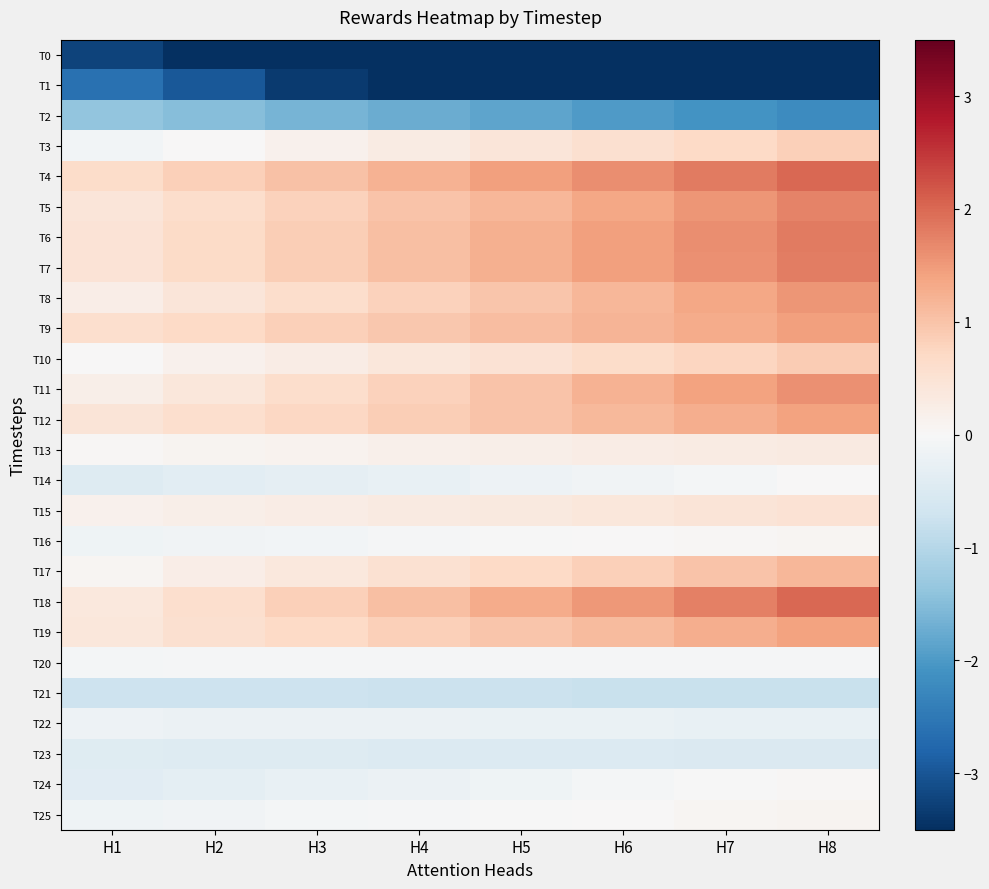

Rank the series by their maximum value, from highest to lowest.

T4, T18, T6, T7, T5, T11, T8, T9, T12, T19, T17, T10, T3, T15, T13, T25, T16, T24, T14, T20, T22, T23, T21, T2, T1, T0